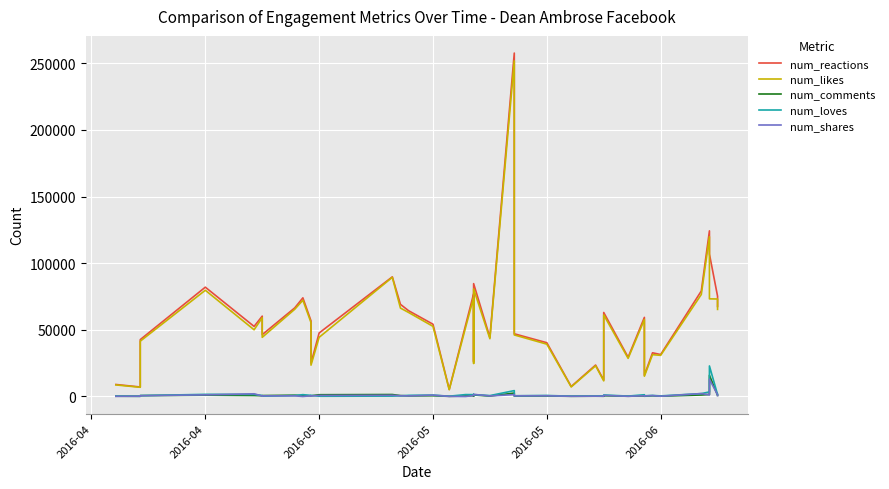

True or false: num_shares has more than 2 points higher than both neighbors.

True